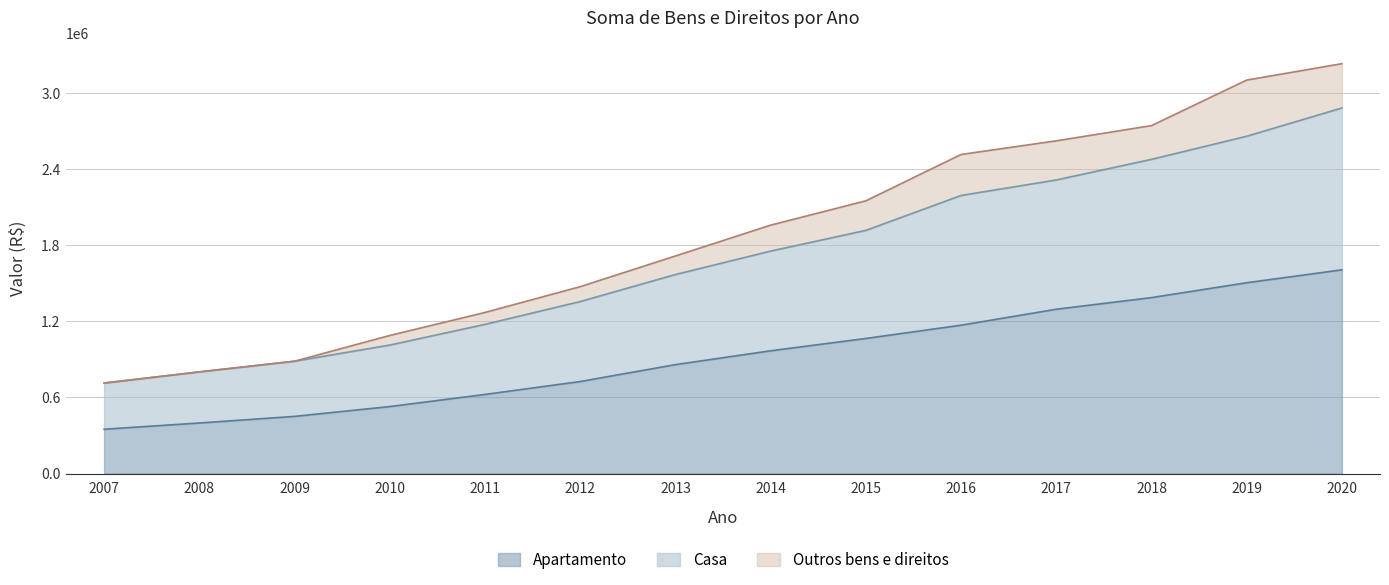

What is the highest value of the Apartamento series?

1605524.5